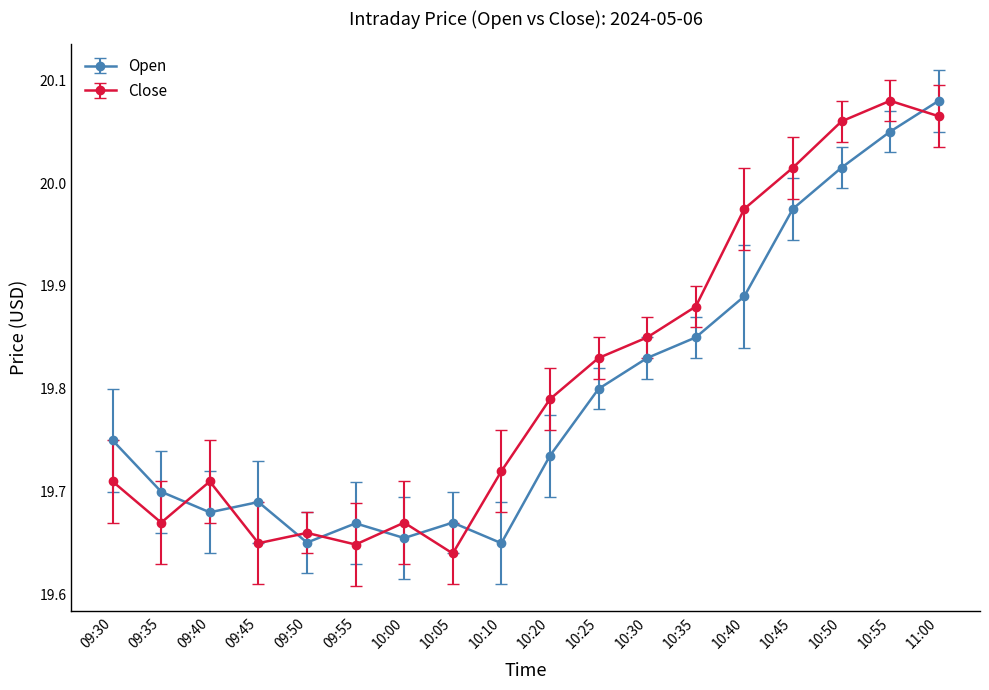

How many interior local valleys does the Open series have?

4